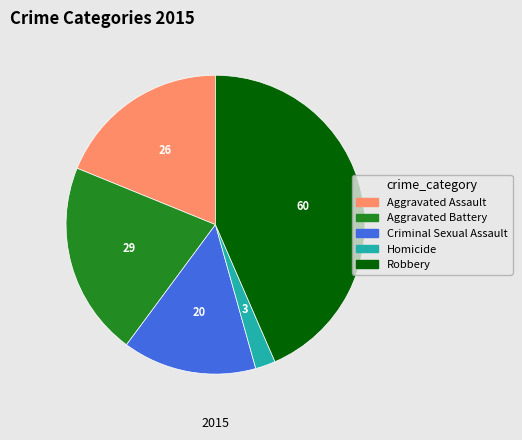

The Aggravated Battery slice represents 29% of the pie. True or false?

False